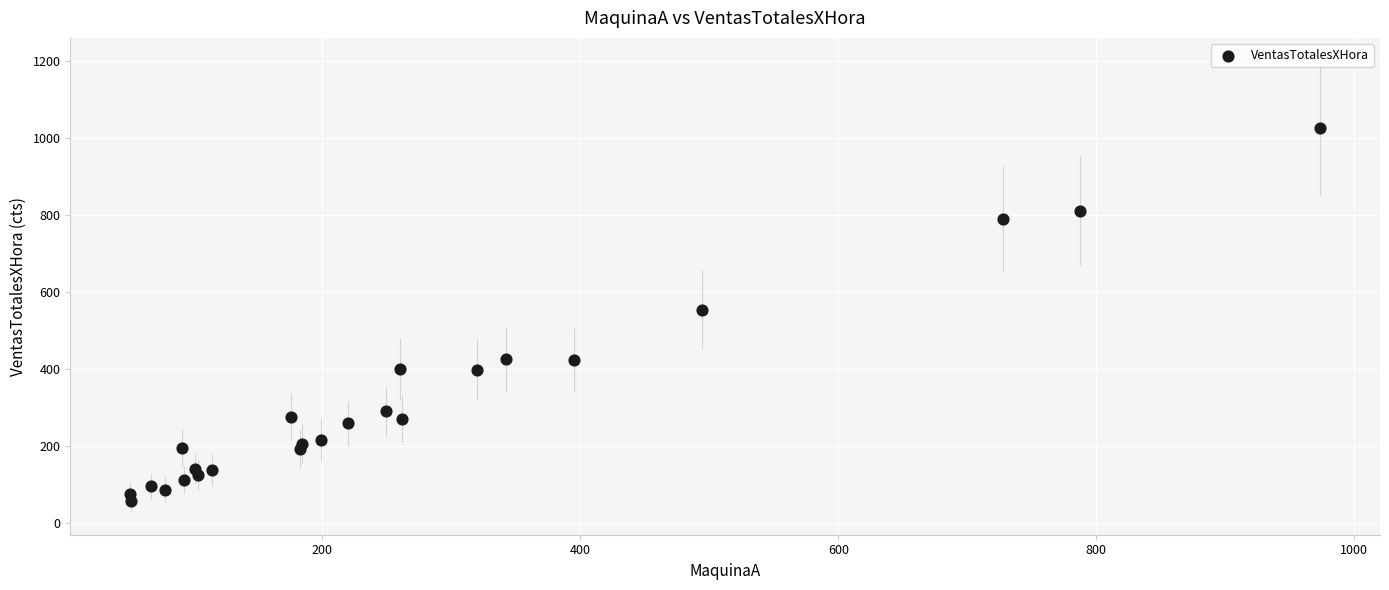

What is the range of X values (max minus min)?

923.0